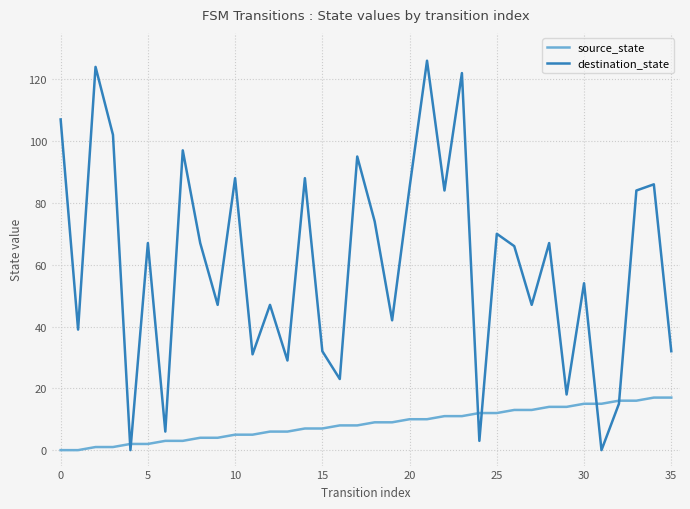

Count the number of data series in this chart.

2